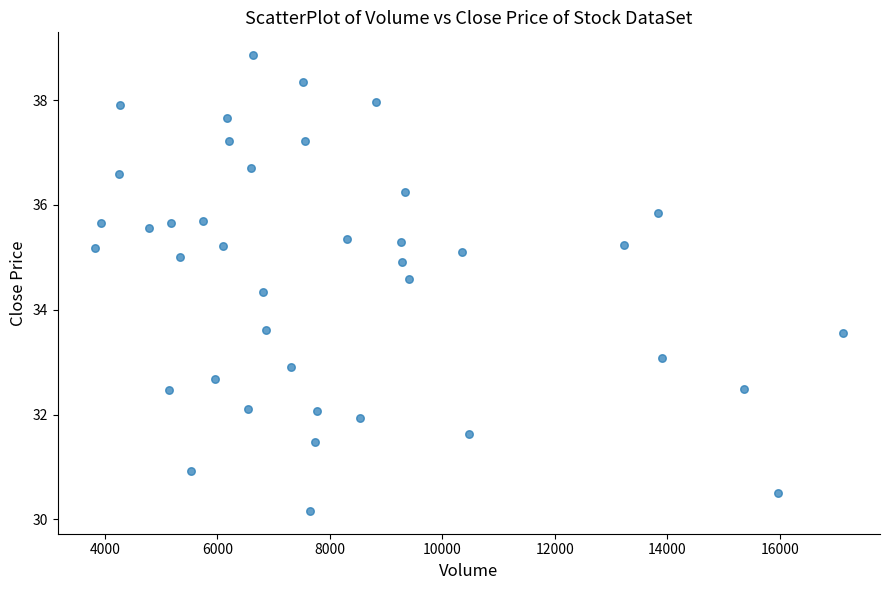

What is the range of Y values (max minus min)?

8.7